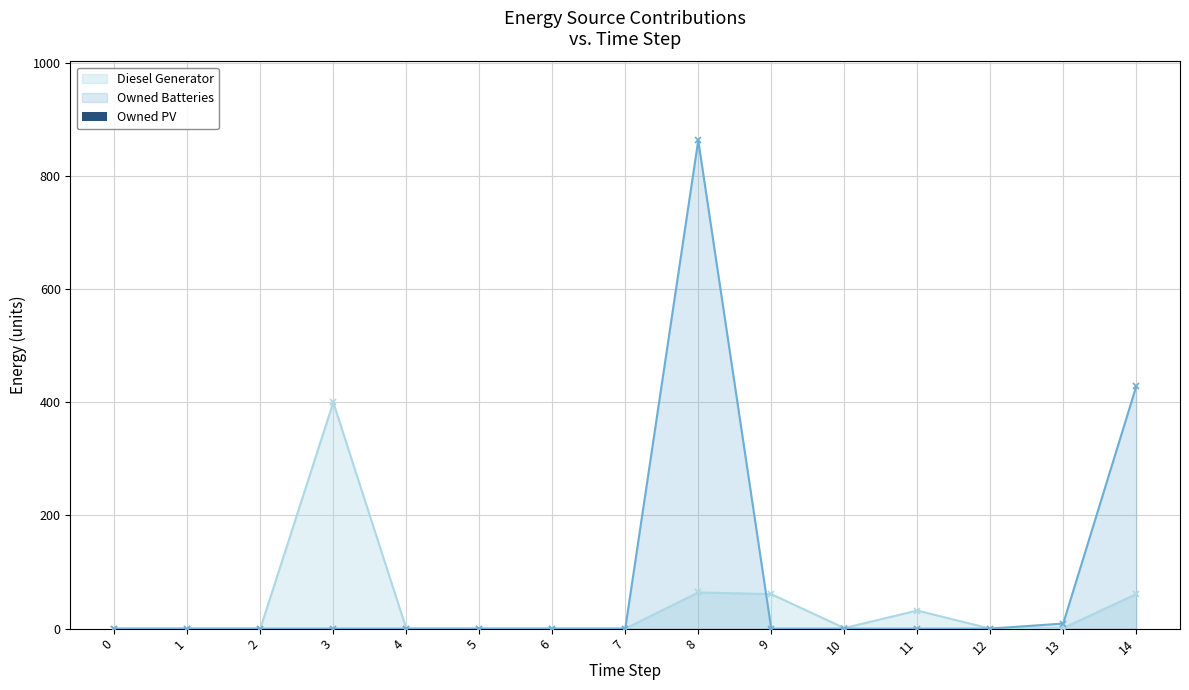

Where is Diesel Generator nearest to the value 200?

8